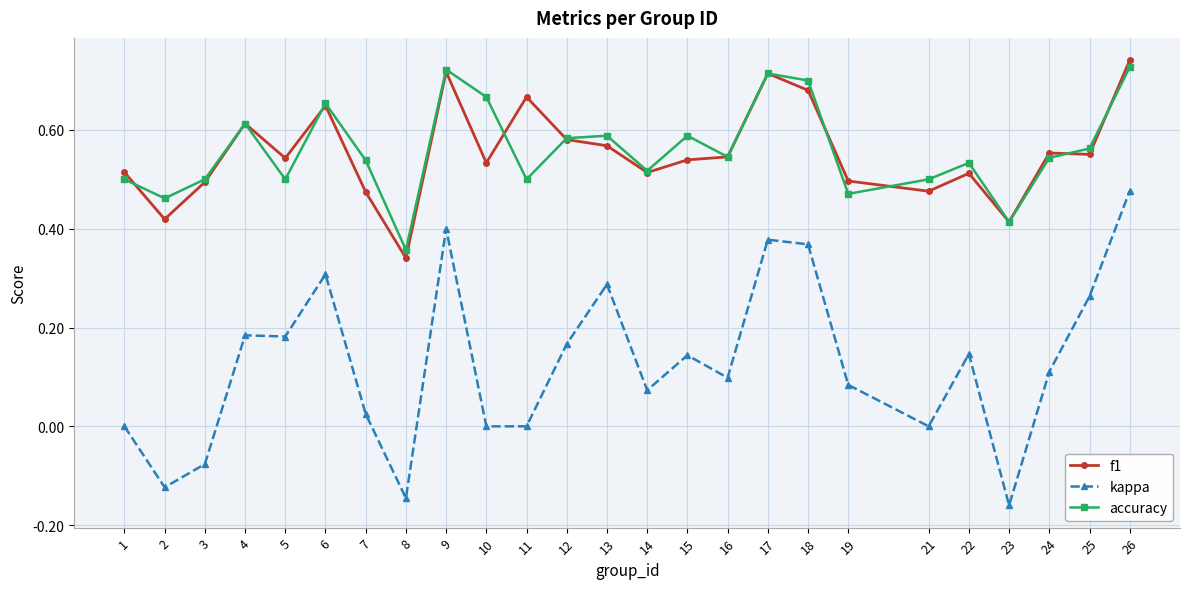

How many categories are shown in the chart?

25